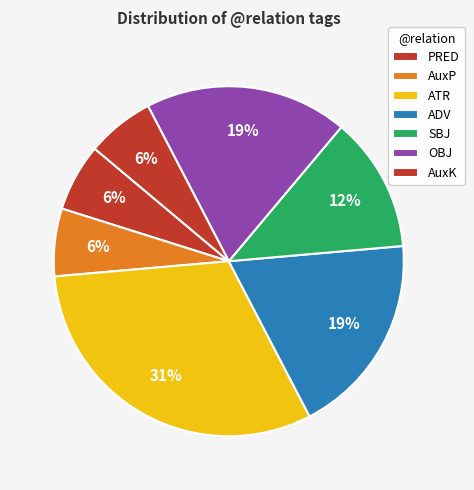

What percentage is the ATR slice, to the nearest percent?

31%